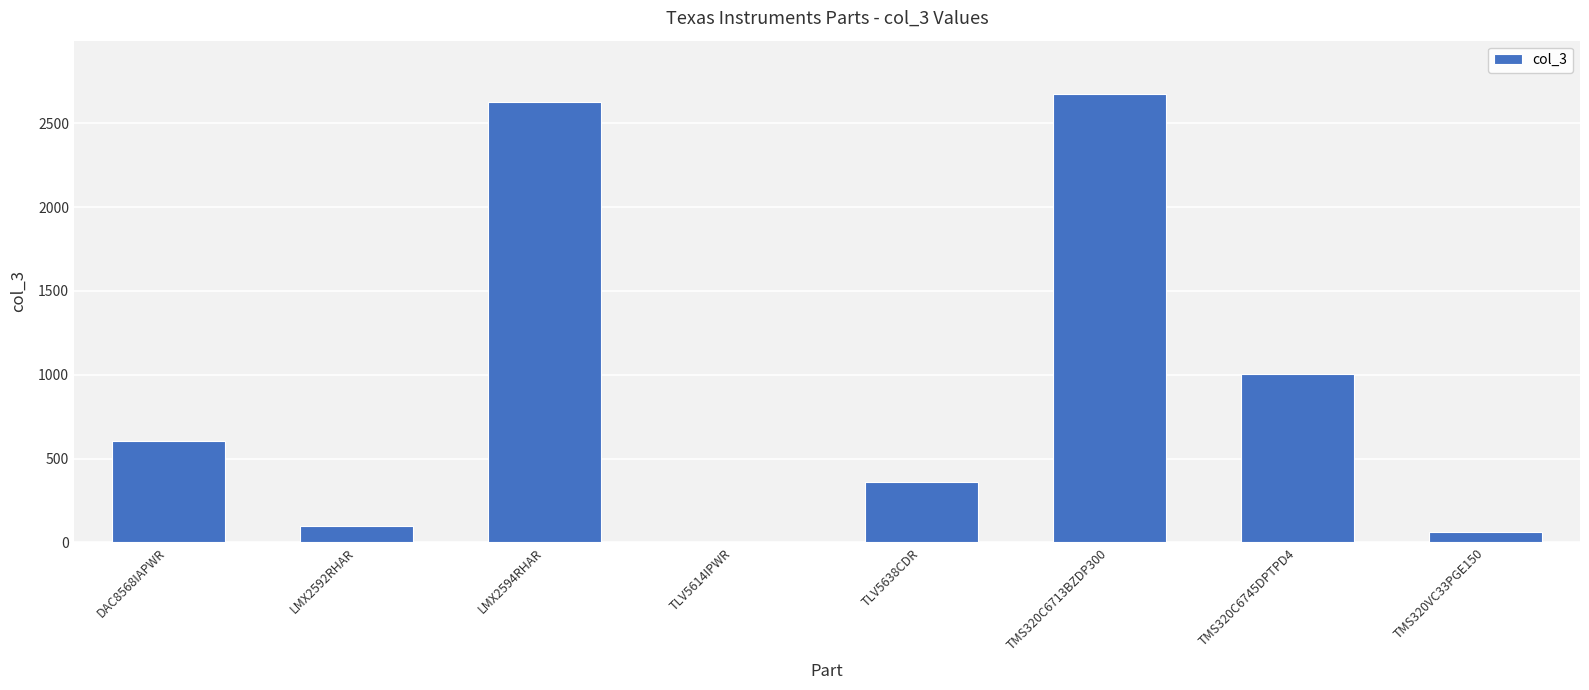

Are the bars grouped side by side (vs. stacked)?

No